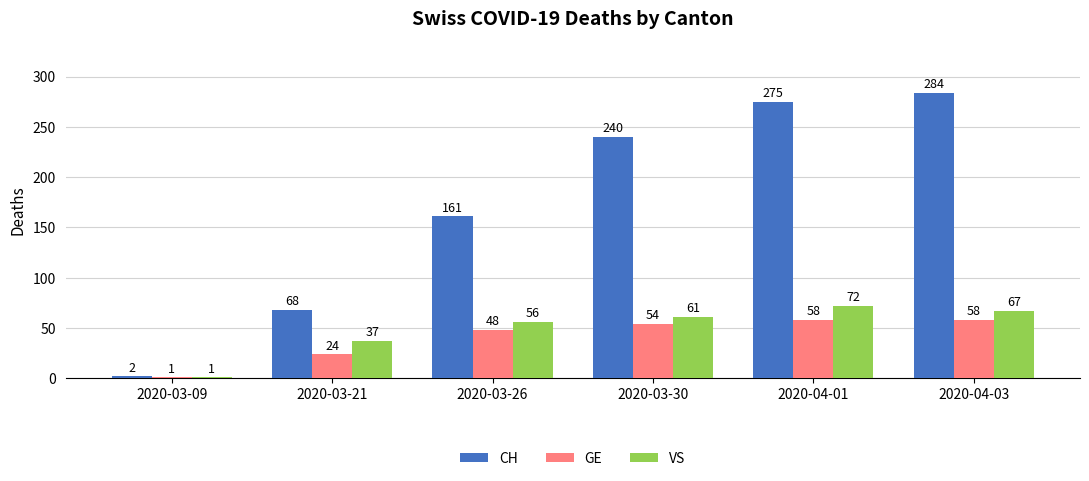

Which series has the largest total across all categories?

CH